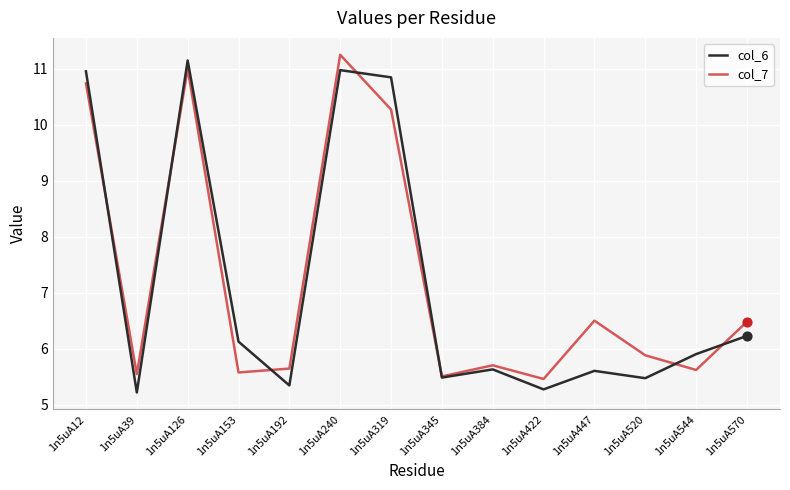

What are all the series names shown in the legend?

col_6, col_7